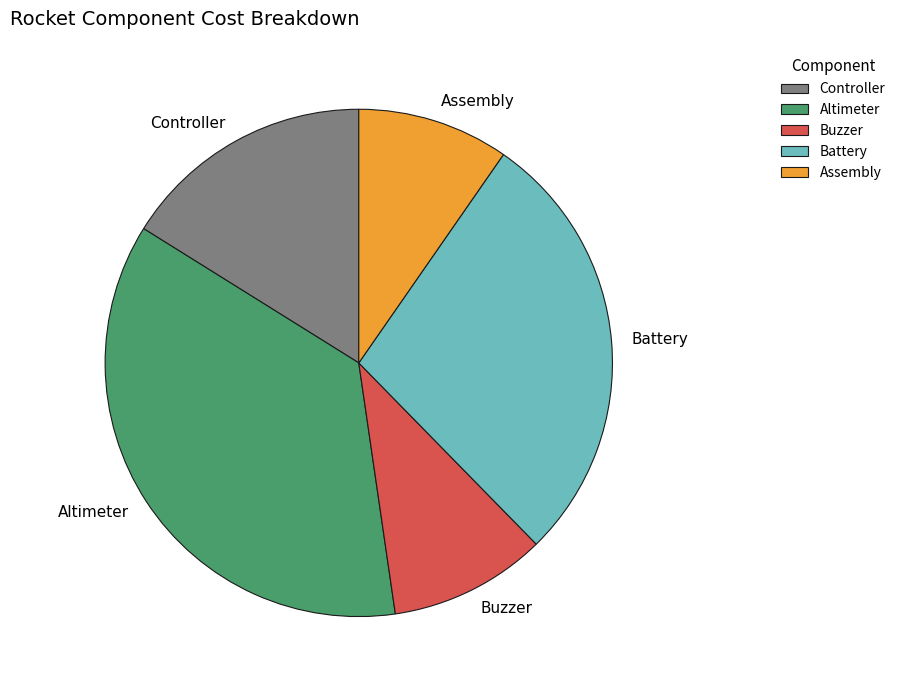

Is there any slice that represents more than half of the pie?

No